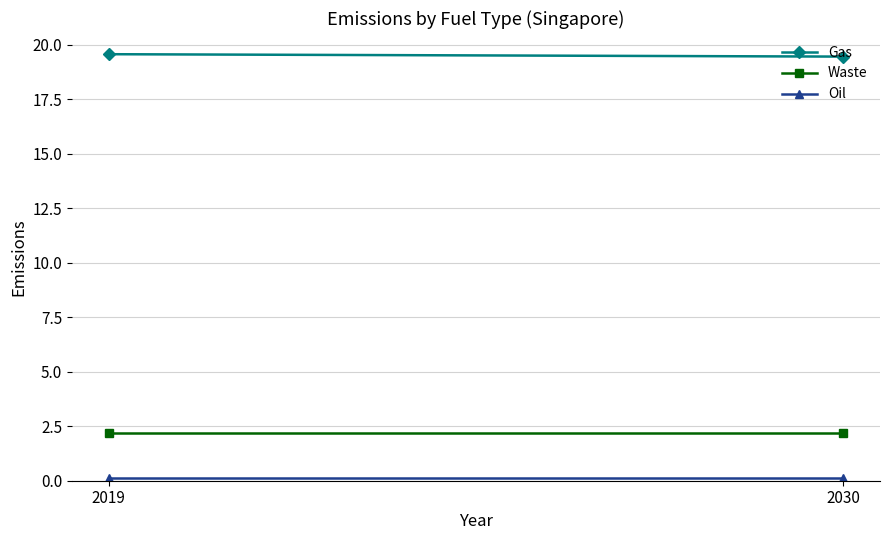

The value of Waste at 2030 is 3.2. True or false?

False